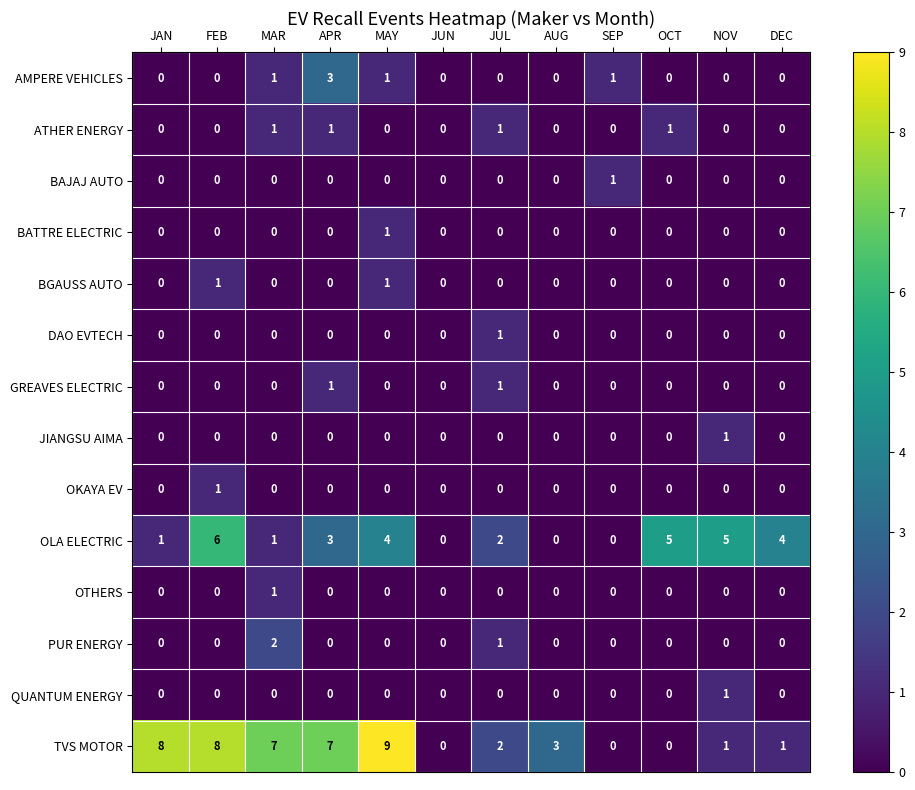

The PUR ENERGY series shows 0 at DEC. True or false?

True